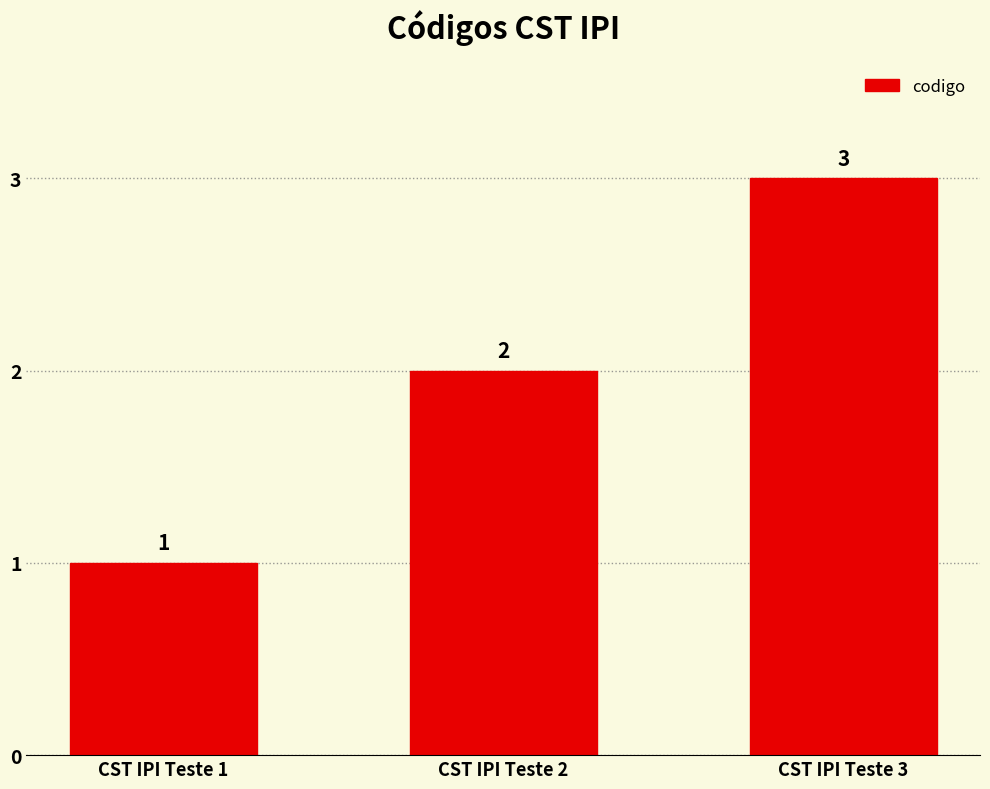

Is it true that the value at CST IPI Teste 1 is 2?

False